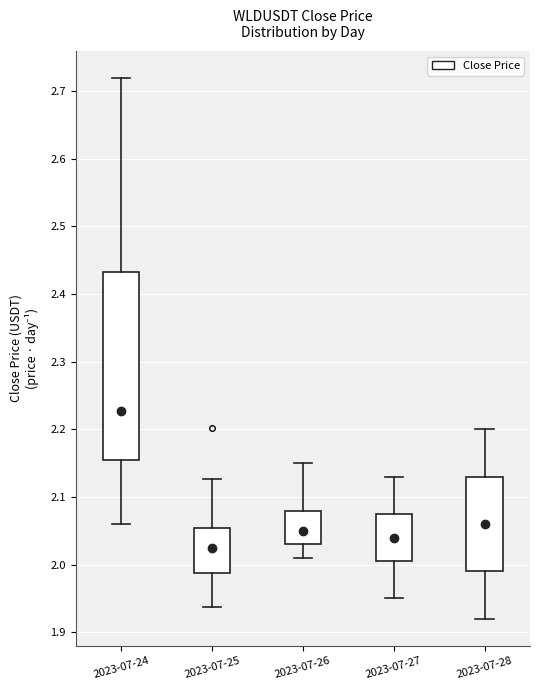

Where is the upper edge of the box for 2023-07-26 on the y-axis? The values are not printed on the chart, so give them approximately, as read against the axis.

2.08